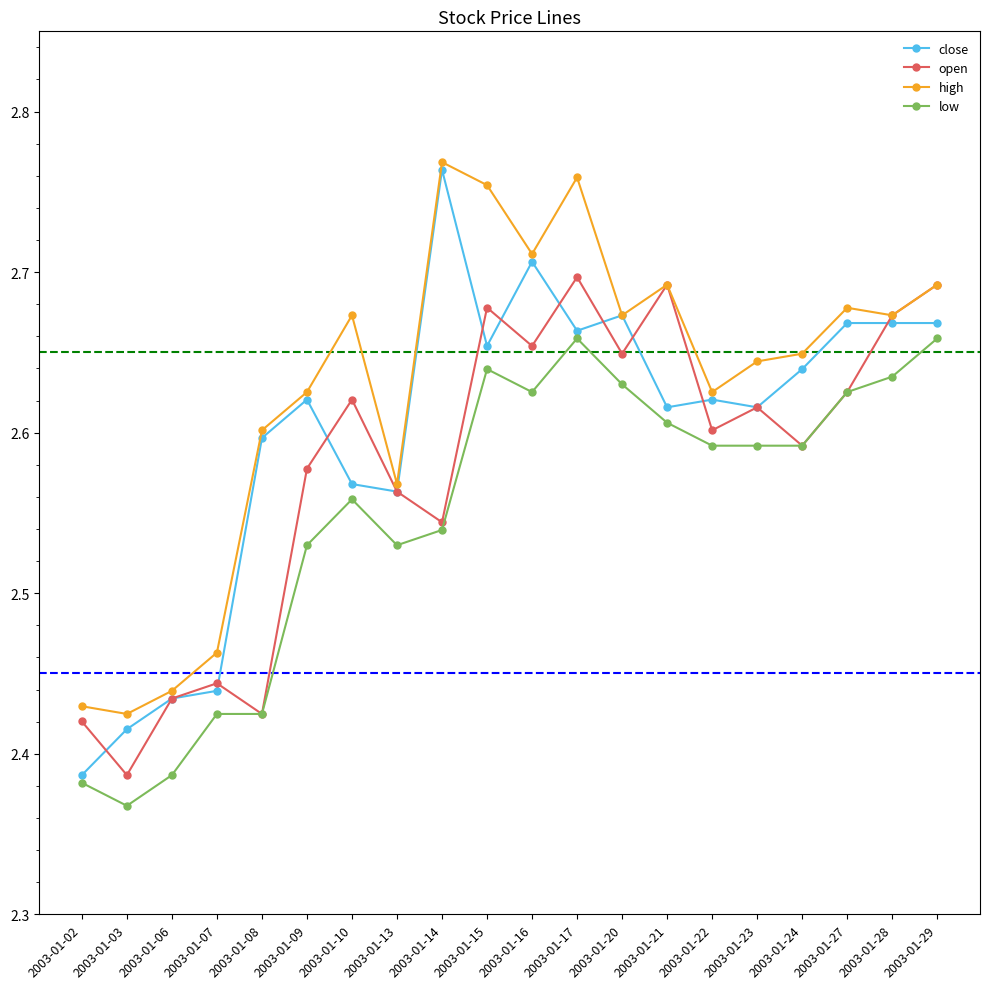

True or false: open has more than 0 interior local peaks.

True